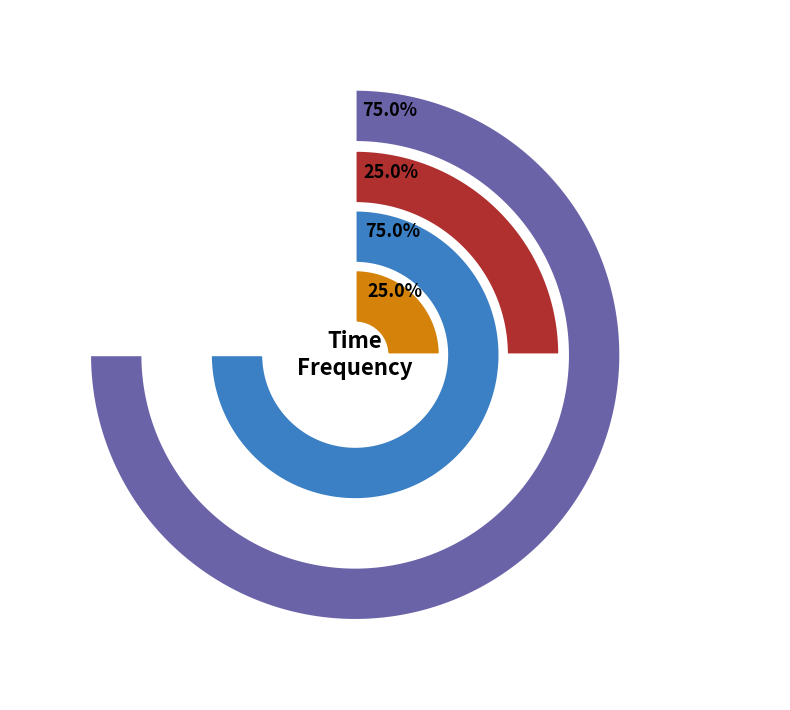

Is there a majority slice in this chart?

Yes